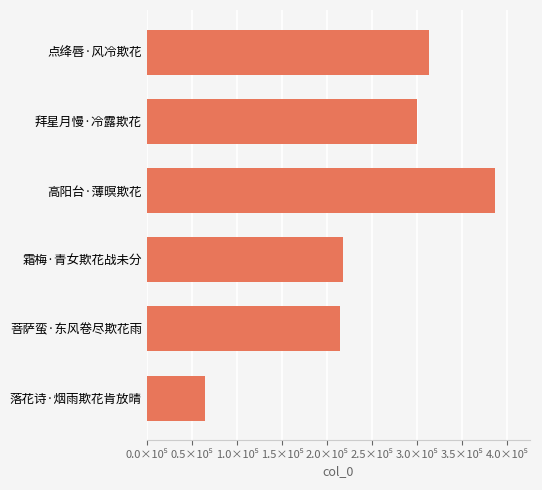

Are the bars horizontal?

Yes